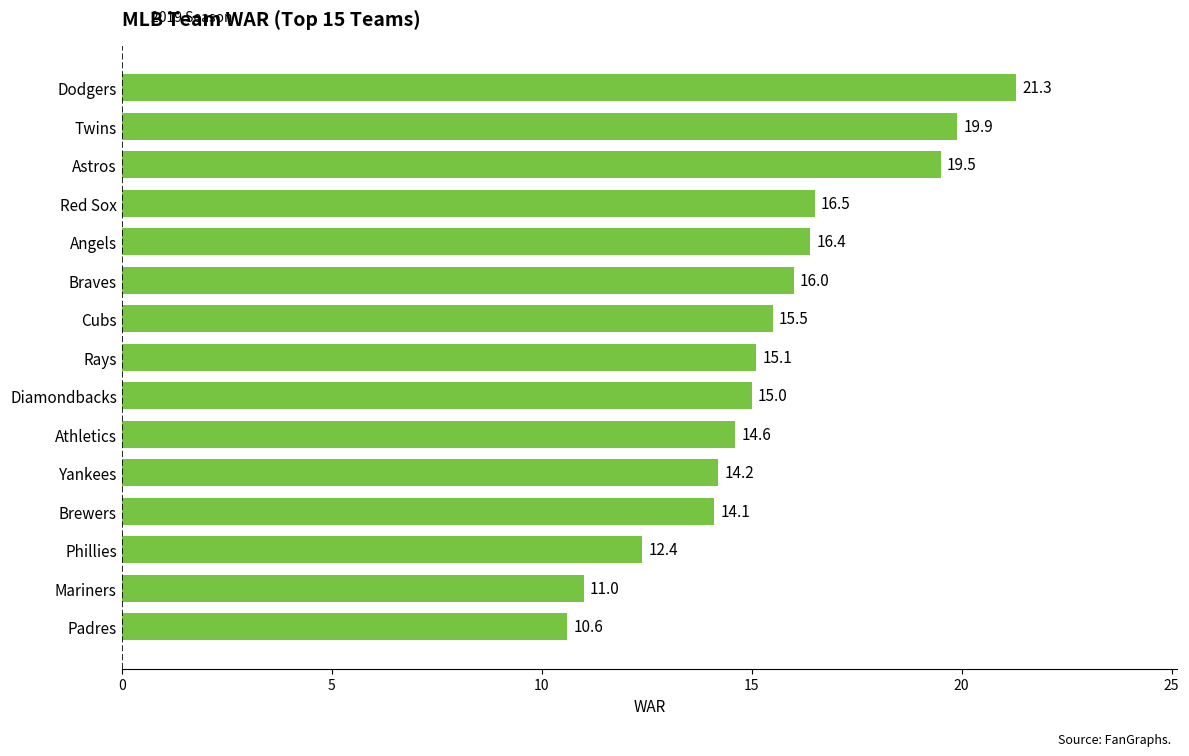

Read the value at Braves.

16.0